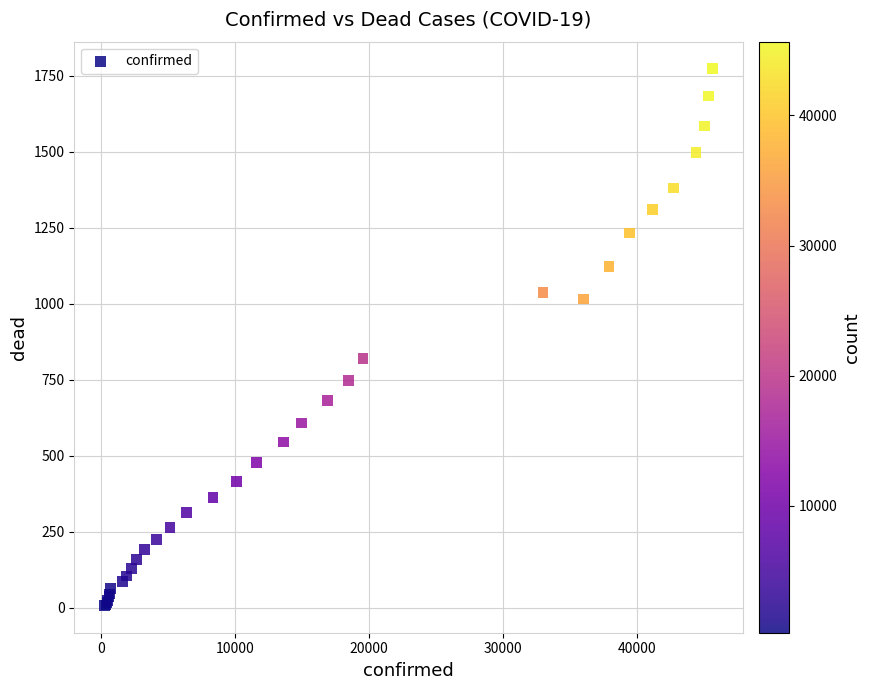

What Y value in the scatter plot is closest to 890?

820